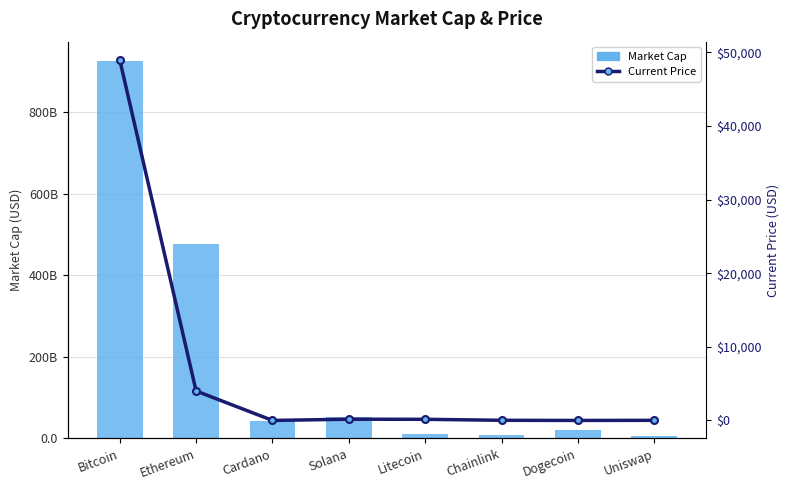

What is the value of the Current Price bar at the 7th from the left?

0.2